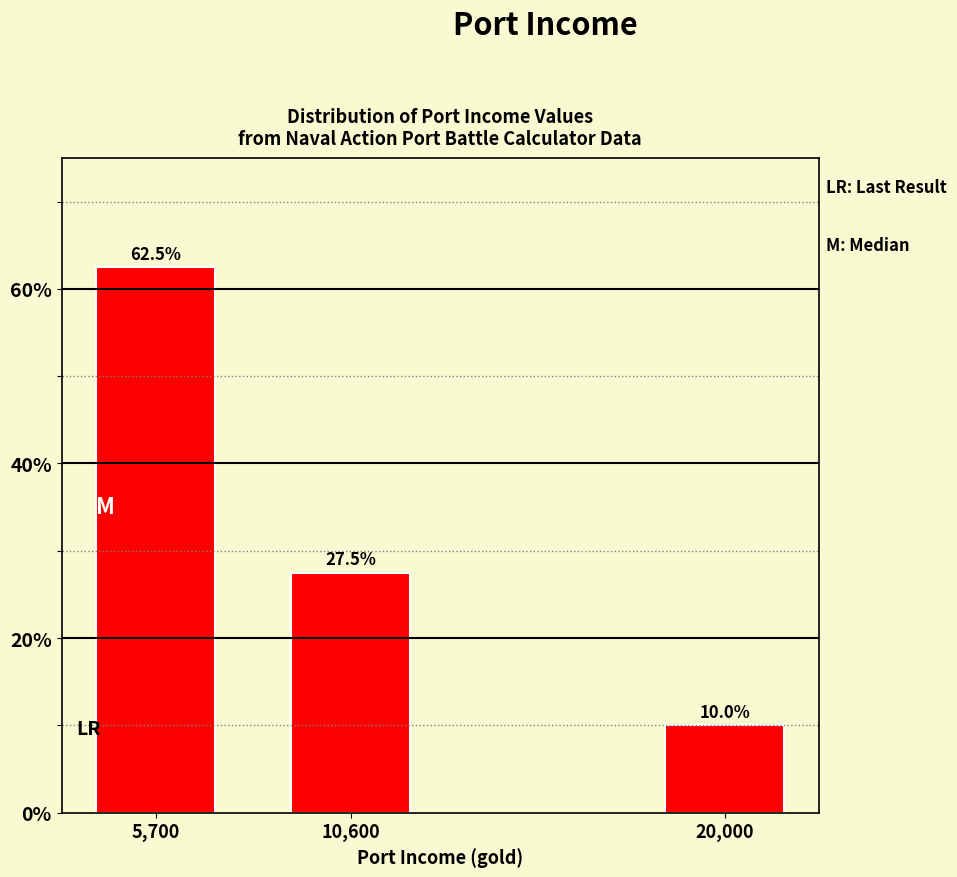

Reading left to right, transcribe all the data shown in this chart.

5,700=62.5	10,600=27.5	20,000=10.0